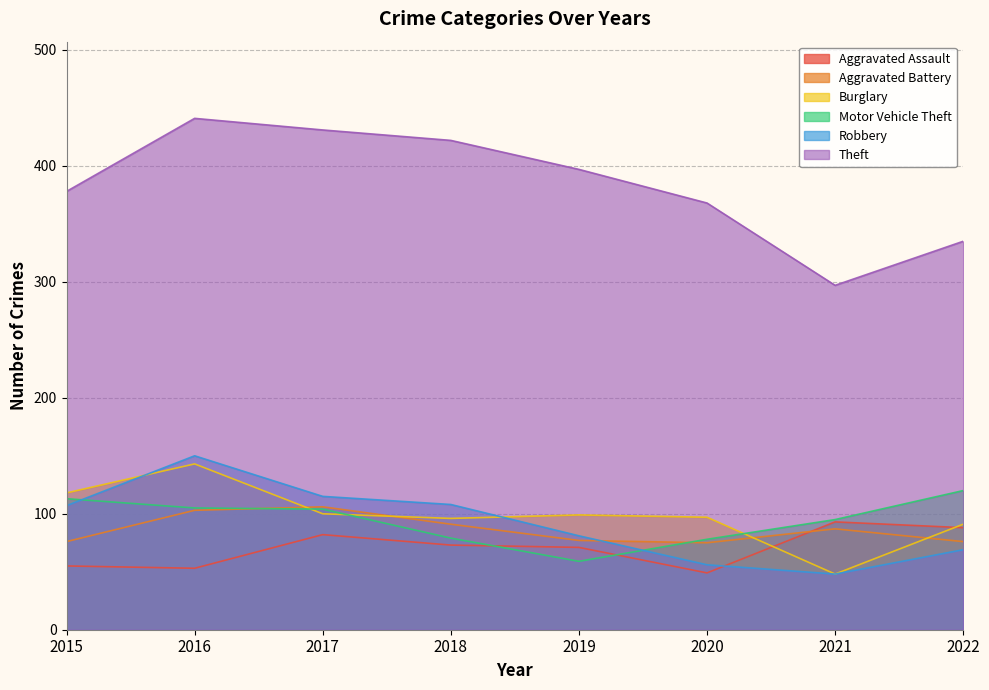

What is the value of the Aggravated Assault point at the 7th from the left?

93